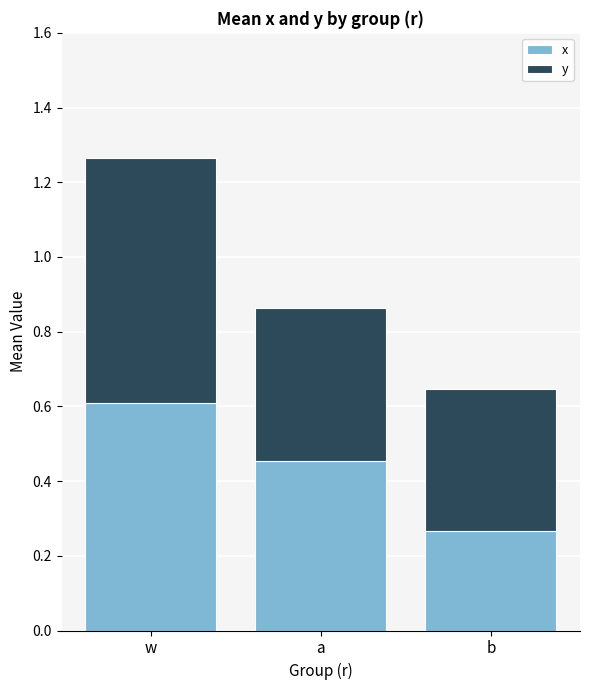

What is the sum of all x values?

1.3